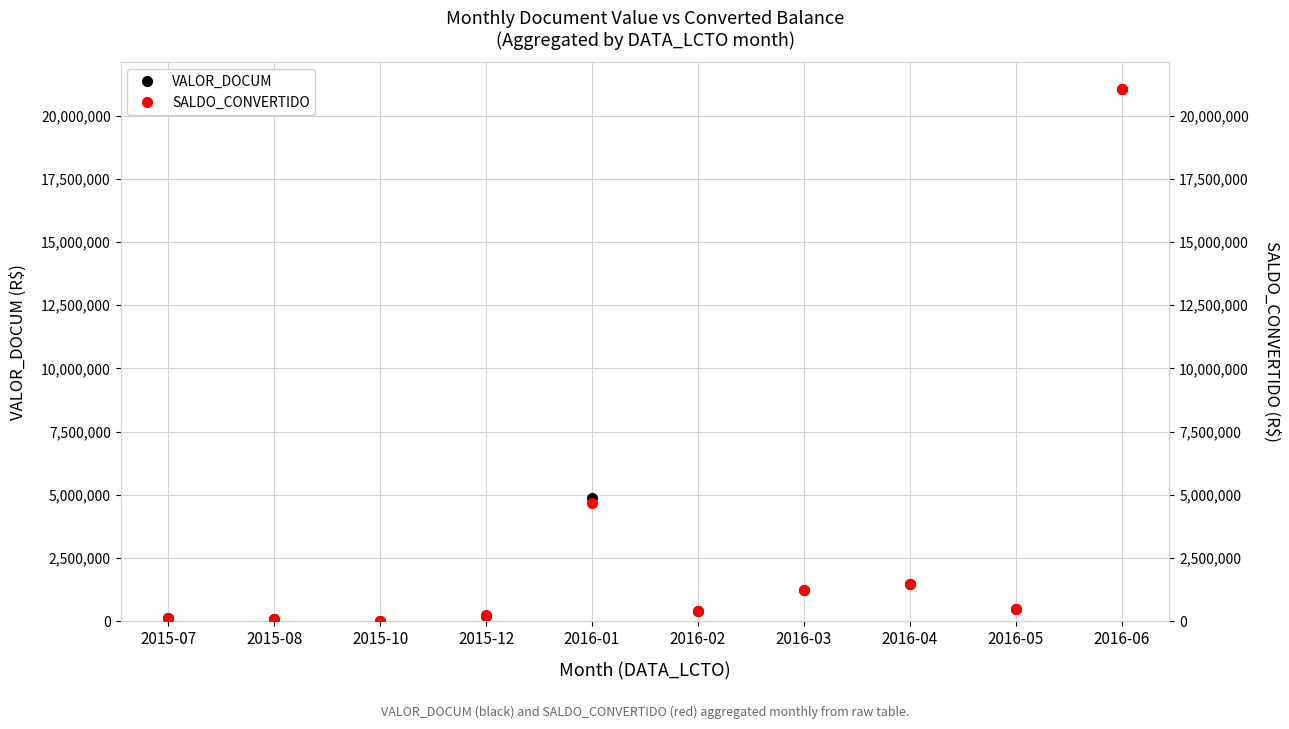

Rank the series by their maximum value, from lowest to highest.

VALOR_DOCUM, SALDO_CONVERTIDO